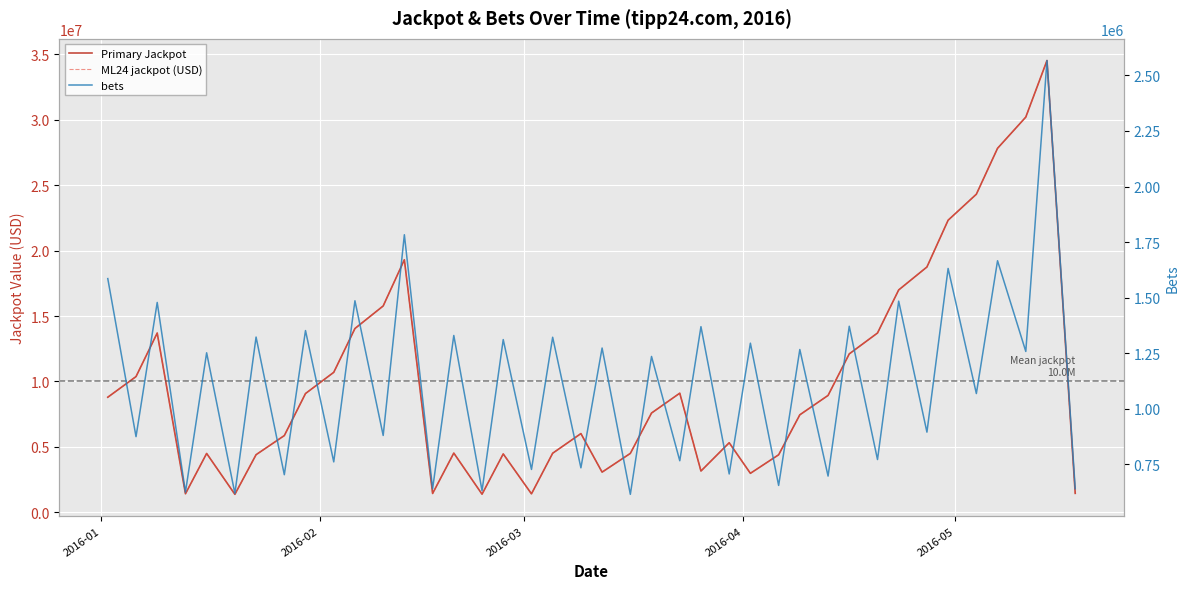

The ML24 jackpot (USD) series shows 7294362.0 at 16. True or false?

False